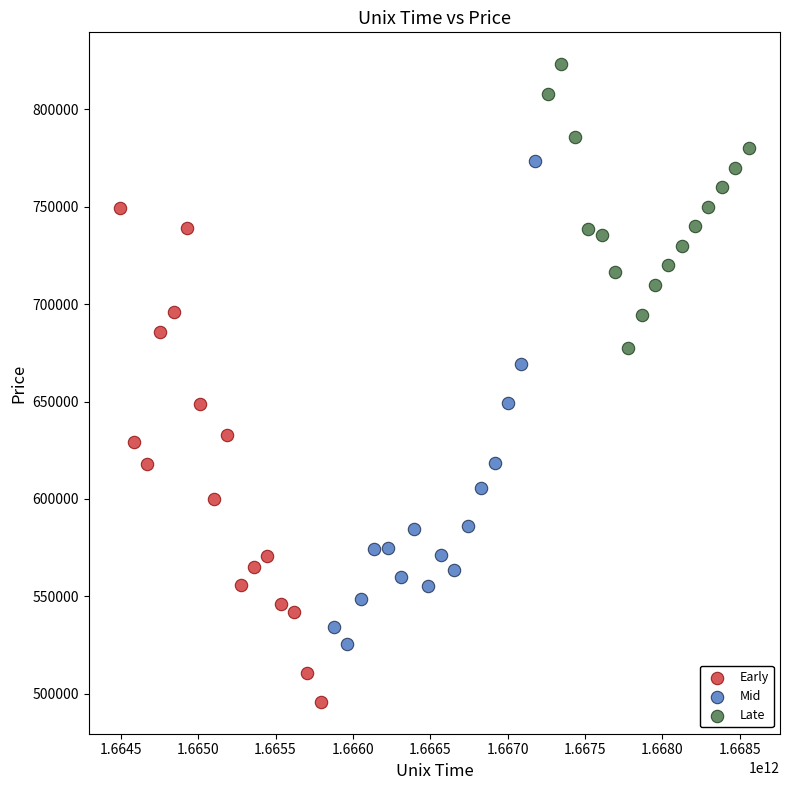

Which series contains the highest Y value?

Late